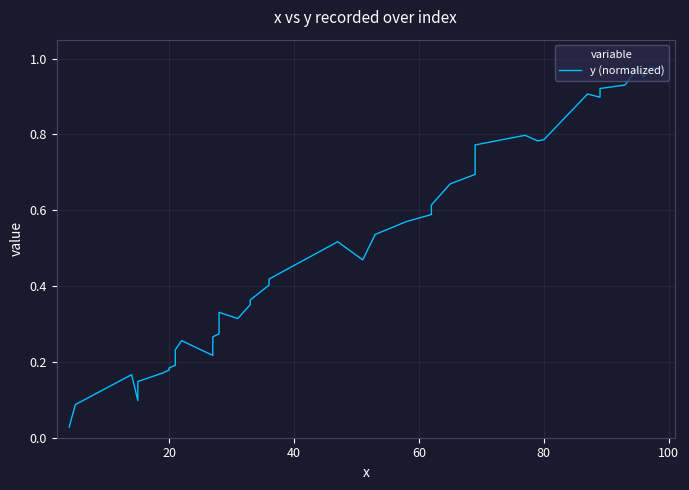

How many lines are shown in the chart?

1